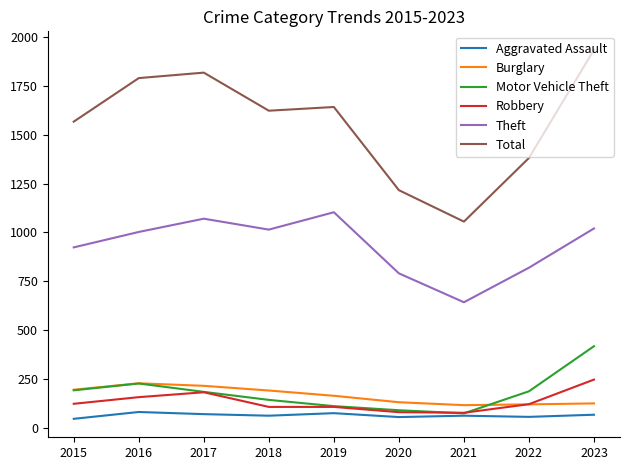

True or false: Theft and Aggravated Assault intersect in this chart.

False